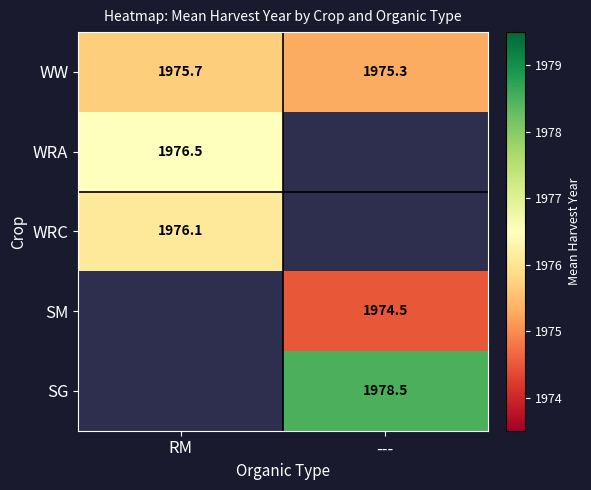

What is the maximum value for WW?

1975.7